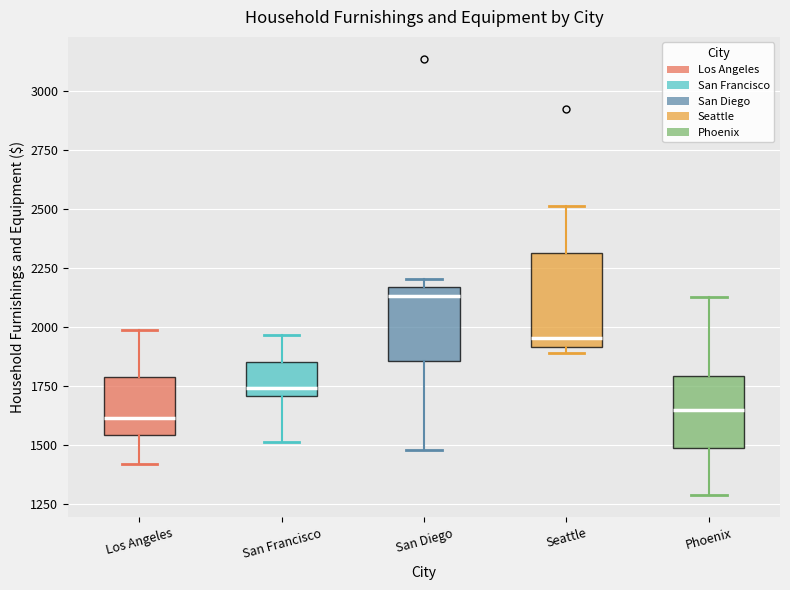

Where is the upper edge of the box for San Francisco on the y-axis? The values are not printed on the chart, so give them approximately, as read against the axis.

1850